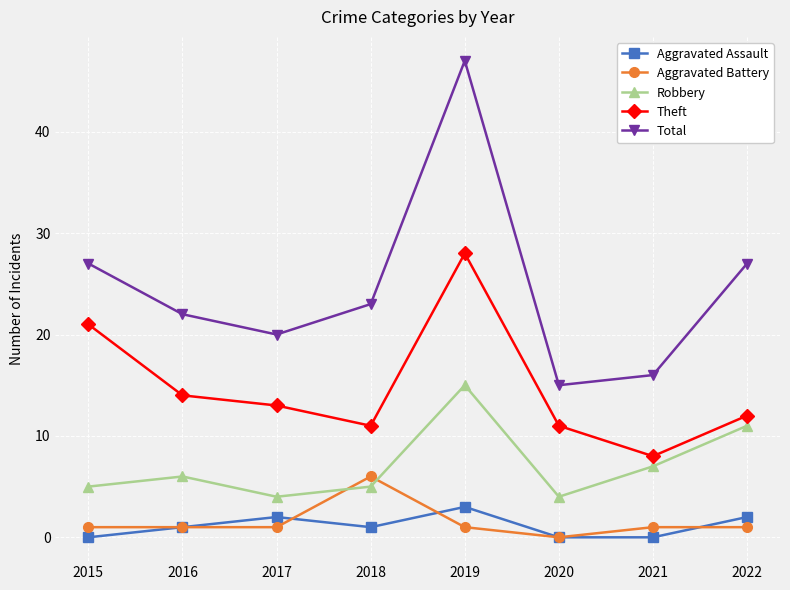

Which series ends up on top after the final intersection of Aggravated Assault and Aggravated Battery?

Aggravated Assault